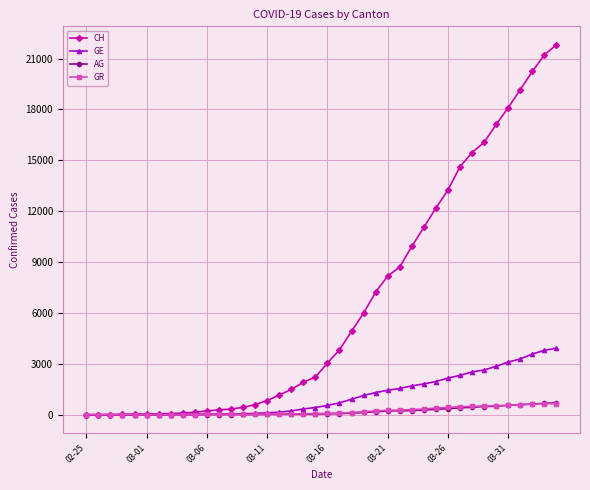

Which series has the widest spread of values?

CH